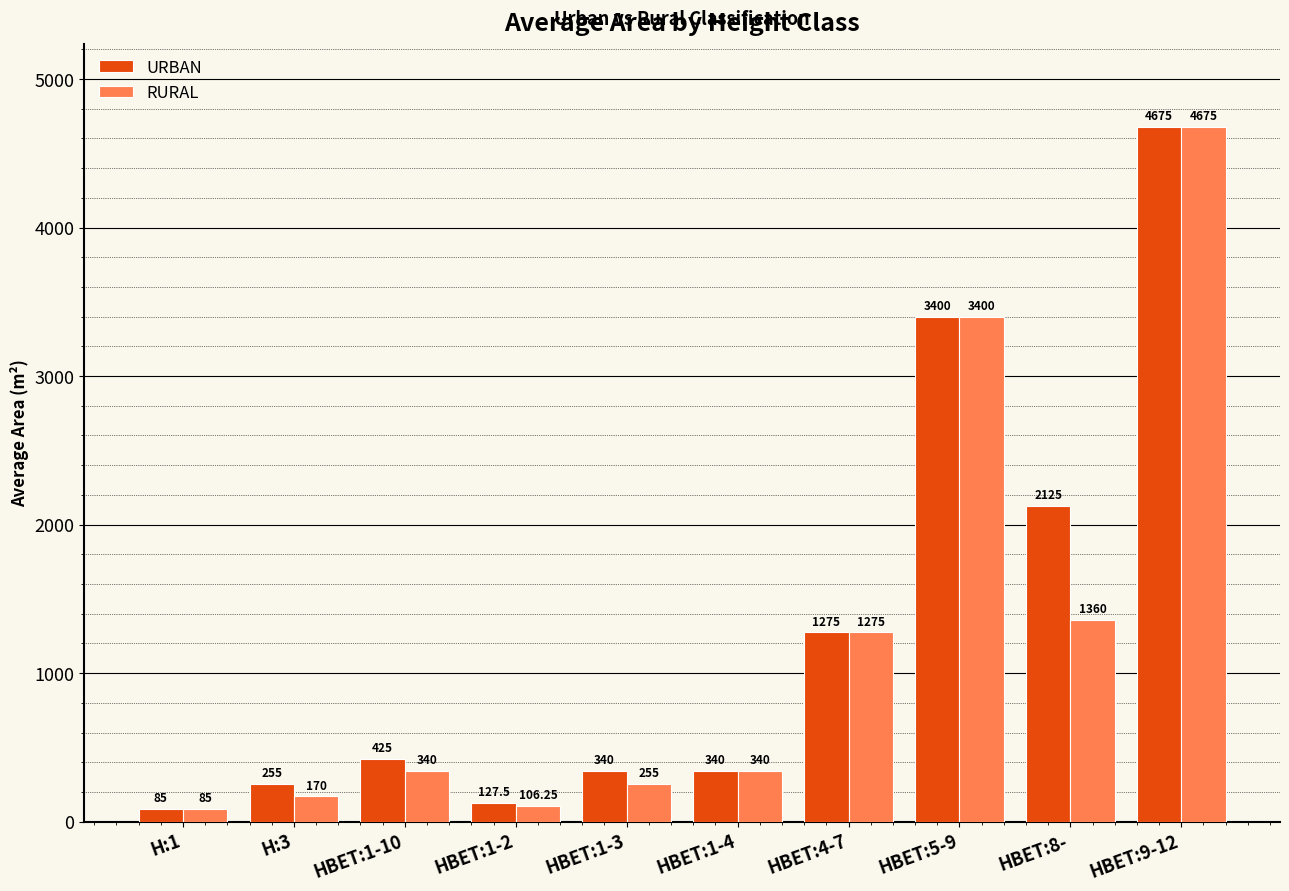

What is the total value across all series at HBET:9-12?

9350.0